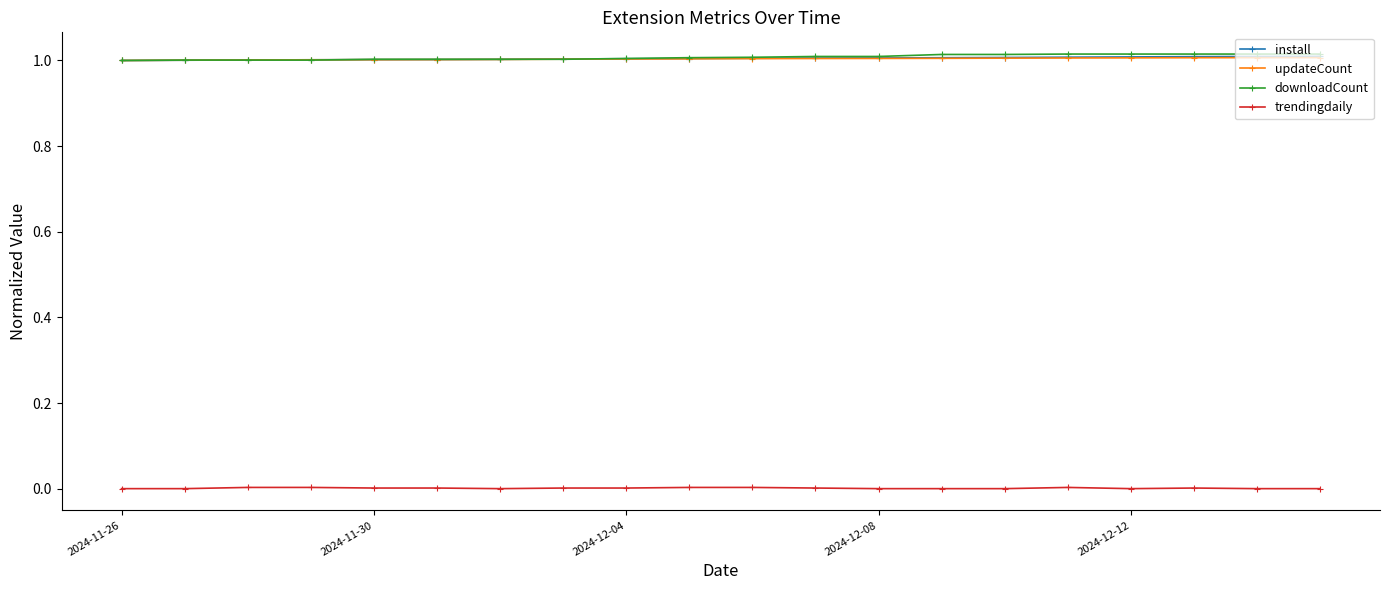

True or false: trendingdaily has more than 1 points higher than both neighbors.

True